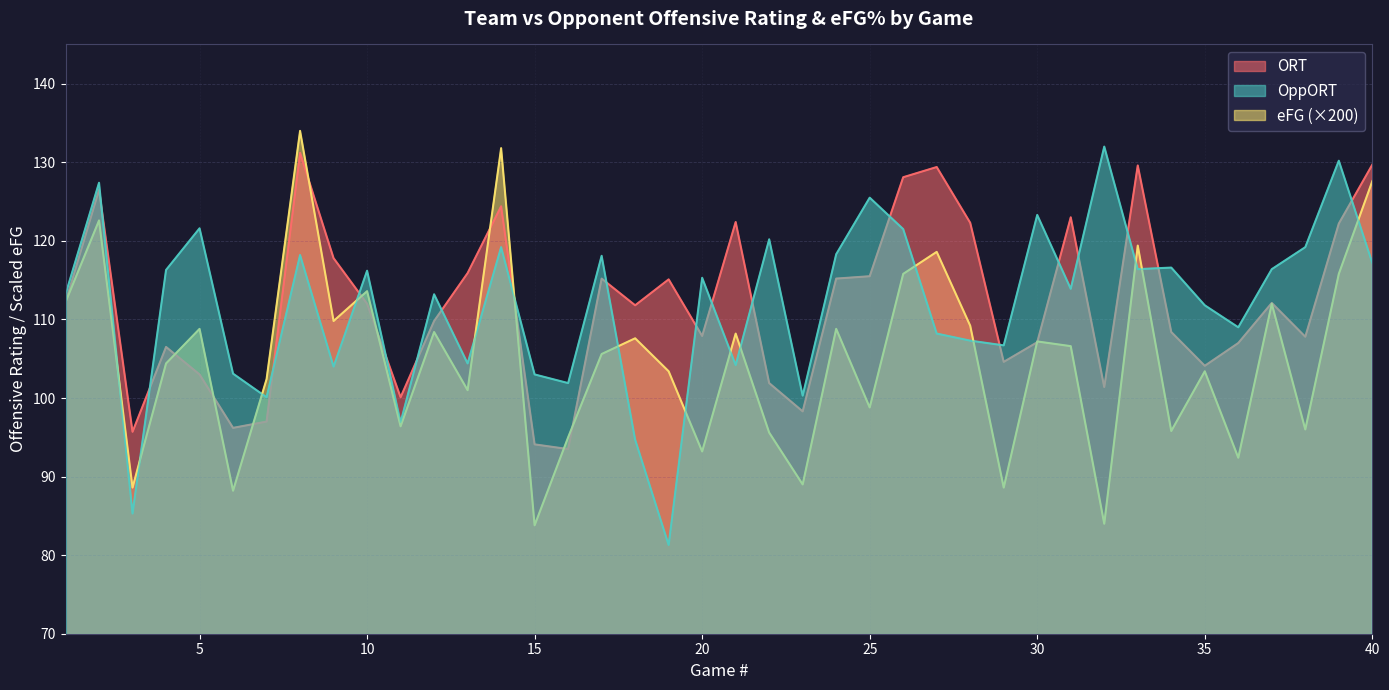

Where is the first local minimum for ORT?

3